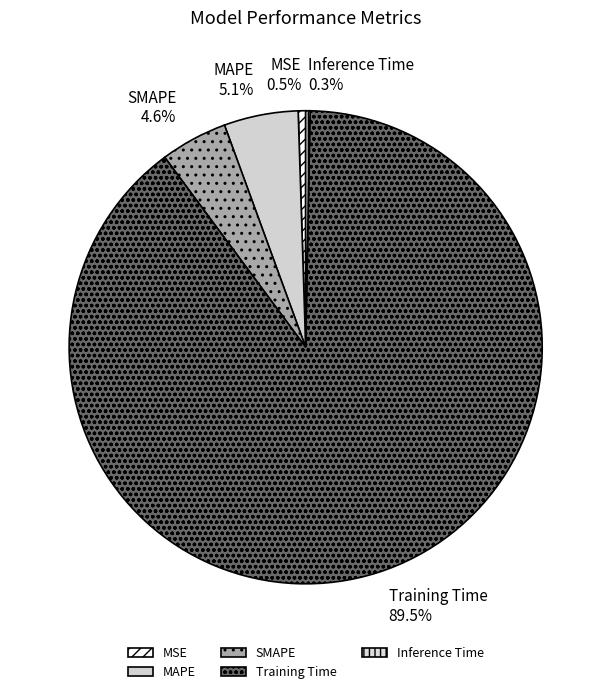

Which has a higher value, SMAPE or MSE?

SMAPE